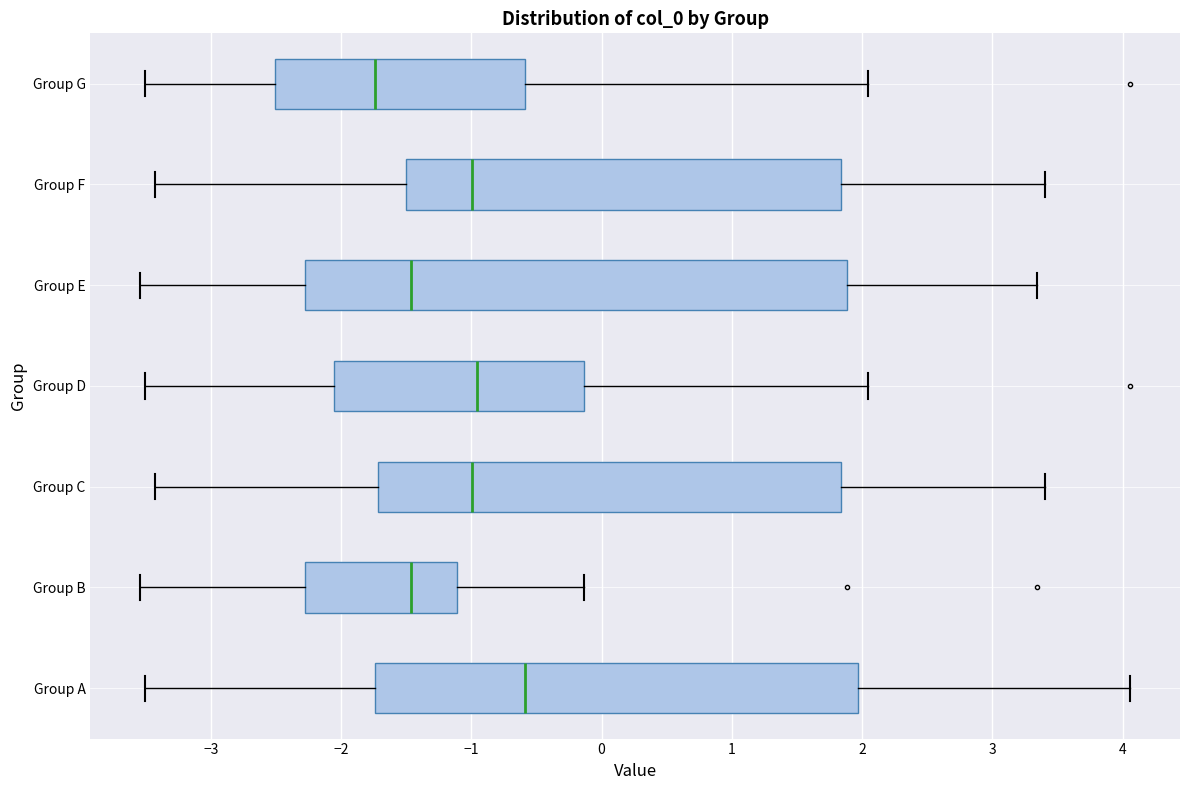

Reading bottom to top, read every box against the x-axis: the position of its median line, the range the box covers, and the ends of its whiskers. The values are not printed on the chart, so give them approximately, as read against the axis.

Group A: median -0.6, box -1.7 to 2.0, whiskers -3.5 to 4.1
Group B: median -1.5, box -2.3 to -1.1, whiskers -3.5 to -0.1
Group C: median -1.0, box -1.7 to 1.8, whiskers -3.4 to 3.4
Group D: median -1.0, box -2.1 to -0.1, whiskers -3.5 to 2.0
Group E: median -1.5, box -2.3 to 1.9, whiskers -3.5 to 3.3
Group F: median -1.0, box -1.5 to 1.8, whiskers -3.4 to 3.4
Group G: median -1.7, box -2.5 to -0.6, whiskers -3.5 to 2.0